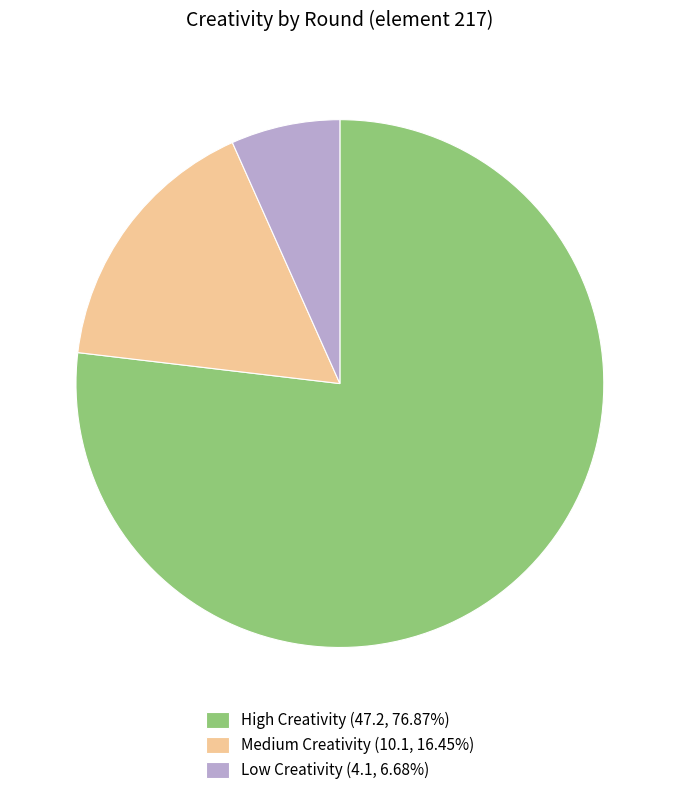

Is there any slice that represents more than half of the pie?

Yes